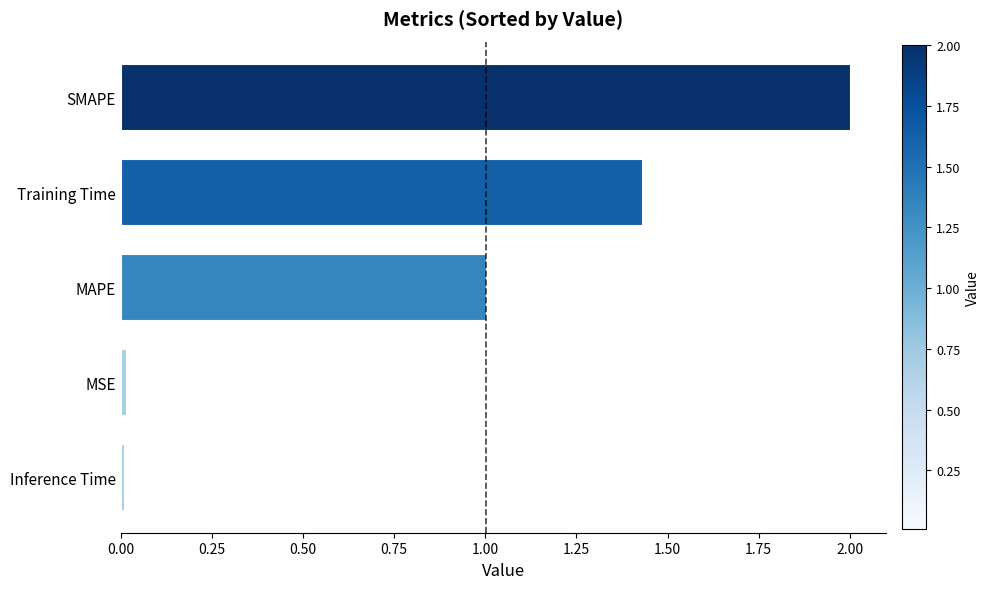

Between Inference Time and MAPE, which is larger?

MAPE